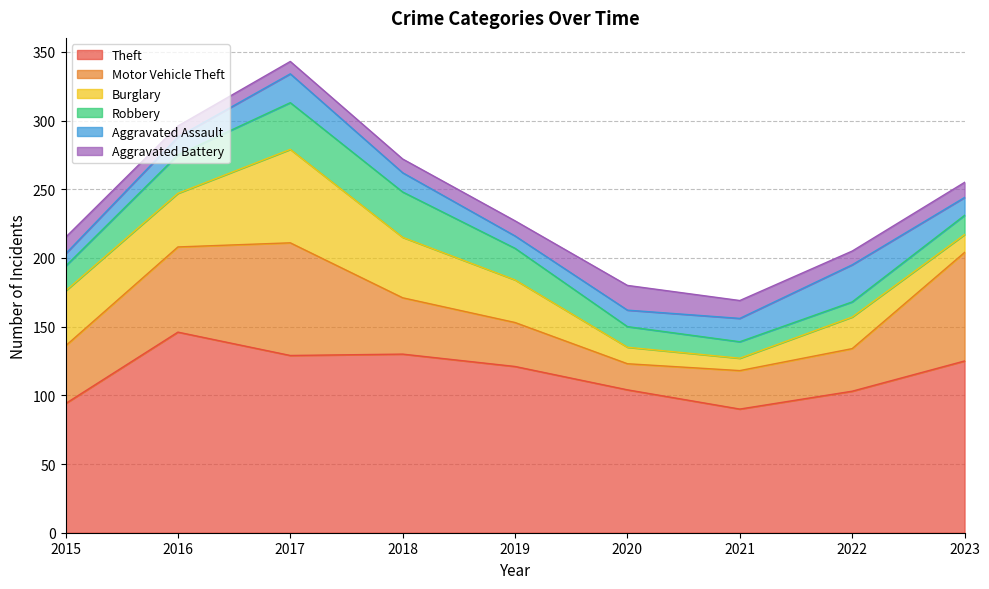

What is the average value of the Burglary series?

31